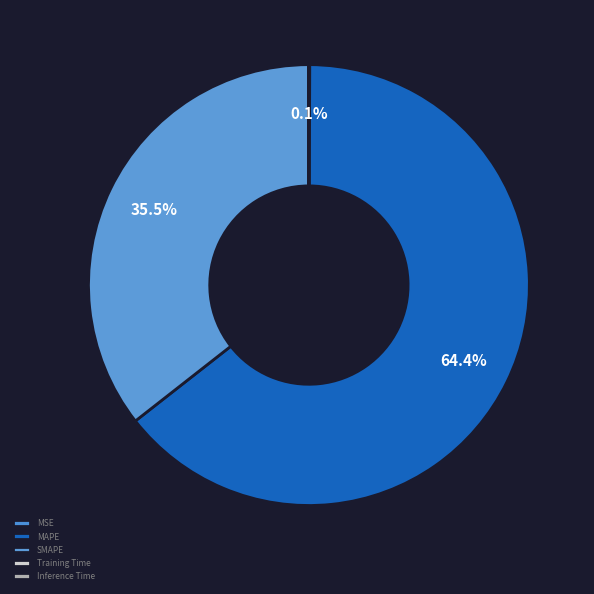

What is the change in value from MSE to Training Time?

-0.1